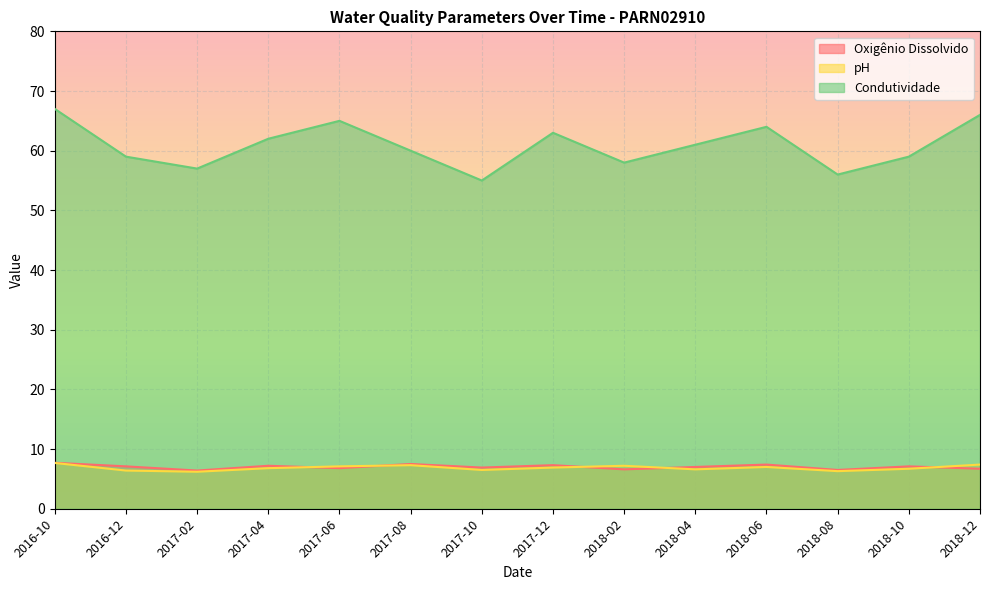

At 2017-08, list the series in order from largest to smallest.

Condutividade, Oxigênio Dissolvido, pH